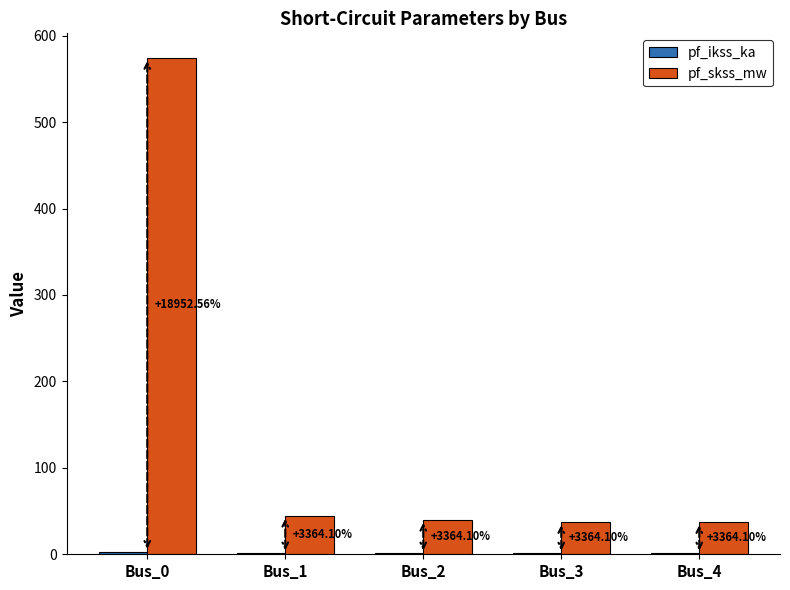

Is it true that pf_ikss_ka equals 0.7 at Bus_4?

False